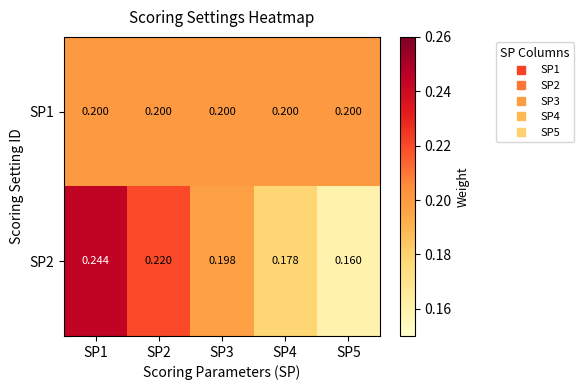

Is the value of SP1 at SP3 greater than the value of SP2 at SP3?

Yes